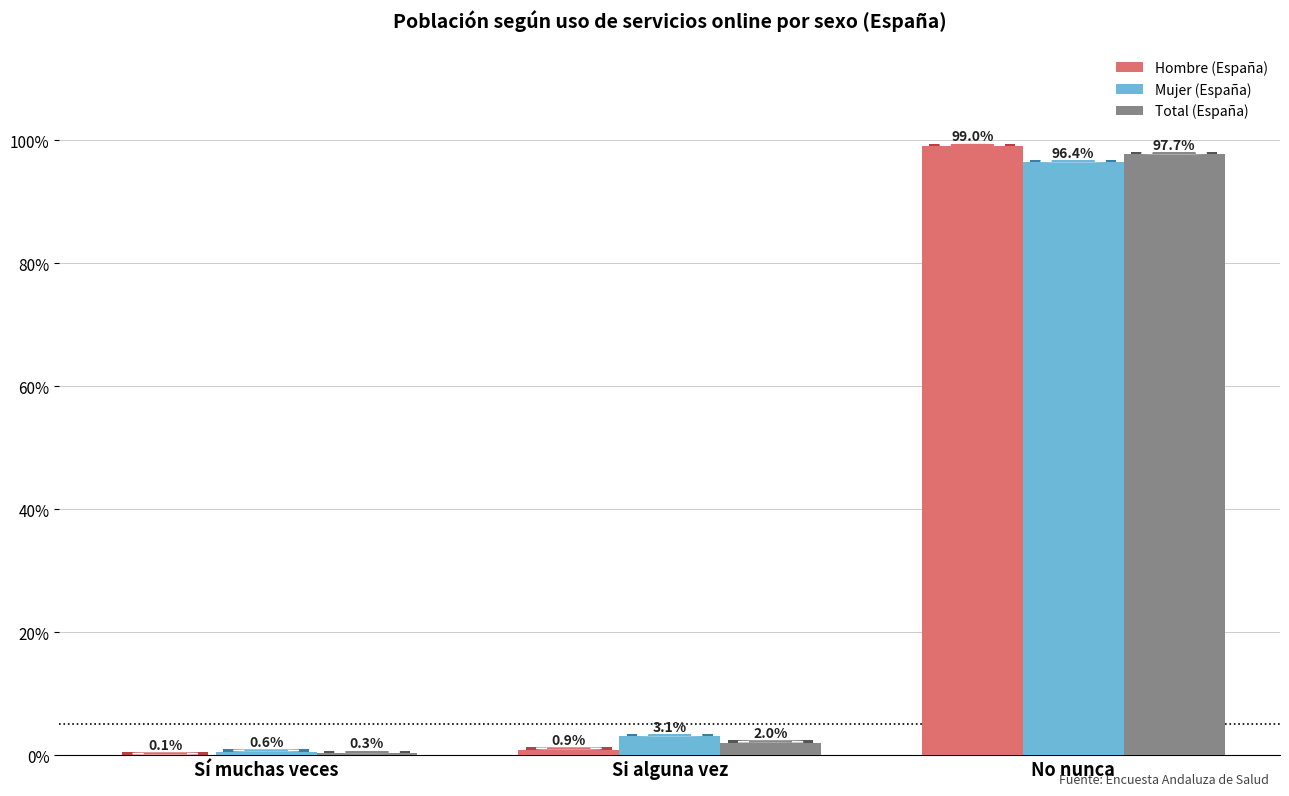

Is the value of Mujer (España) at No nunca greater than the value of Total (España) at No nunca?

No